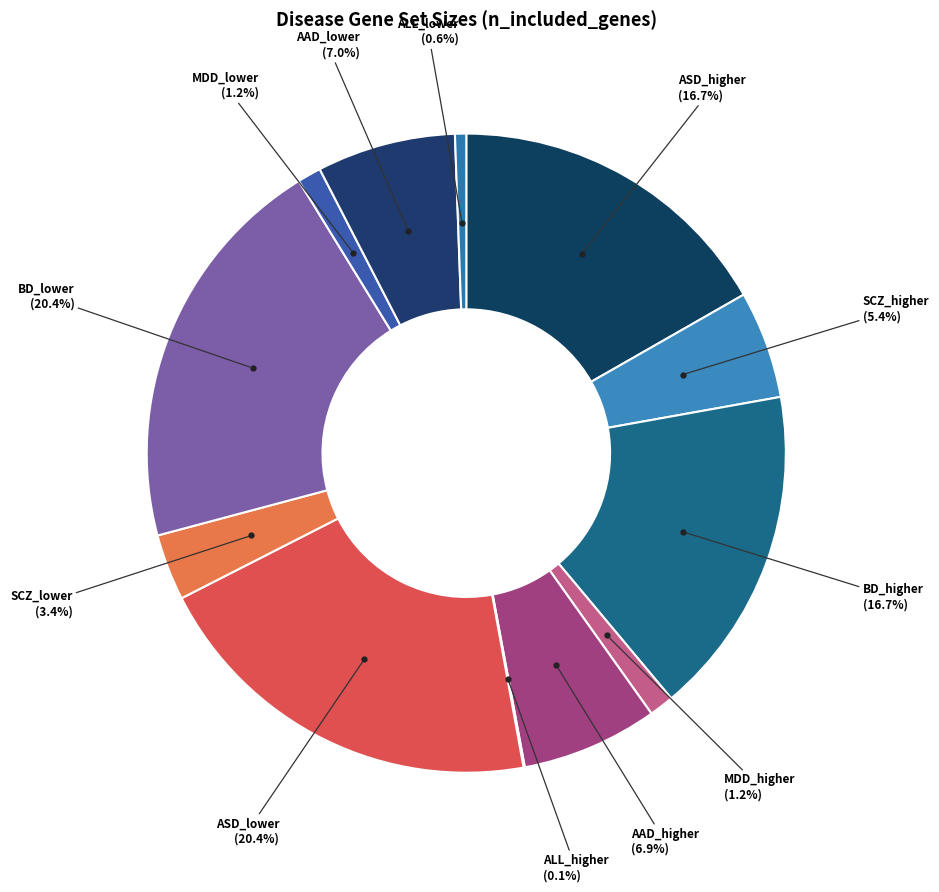

True or false: AAD_higher accounts for 7% of the total.

True